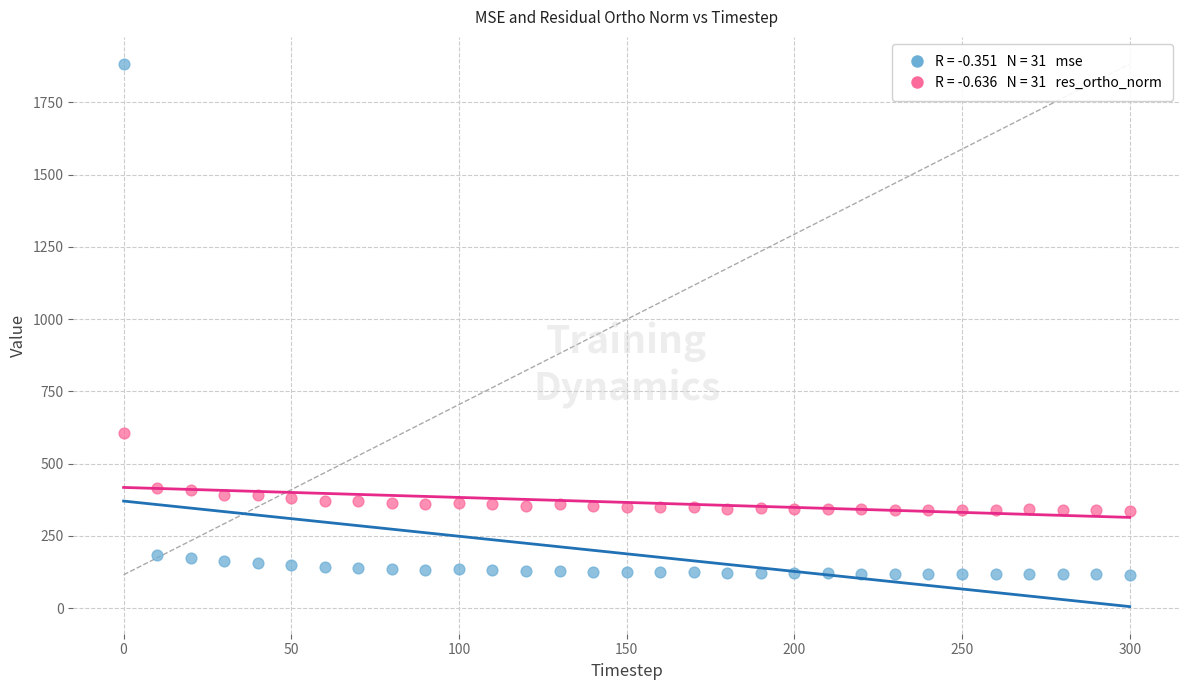

Across all data points, what is the range of Y values (max minus min)?

1767.6